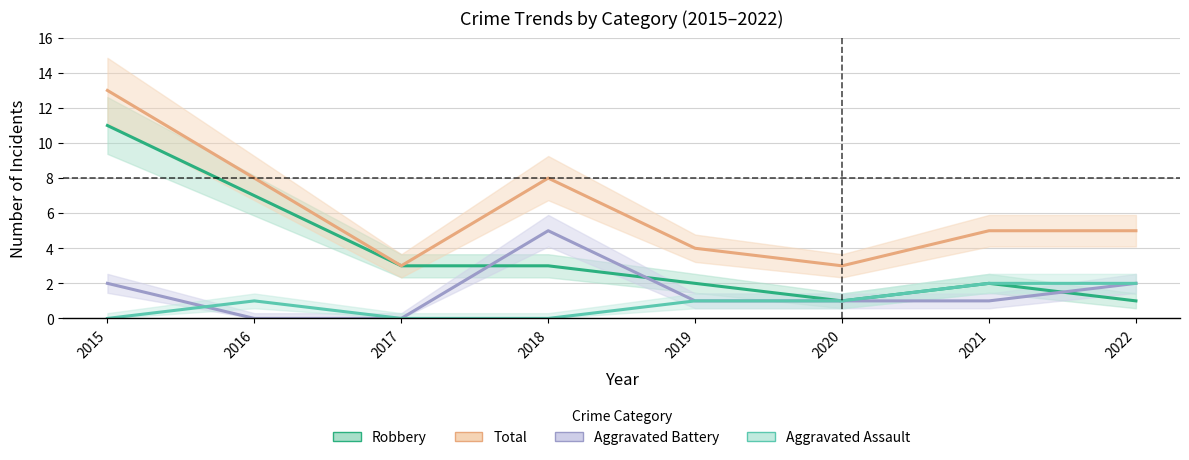

At which category is the sum across all series the highest?

2015